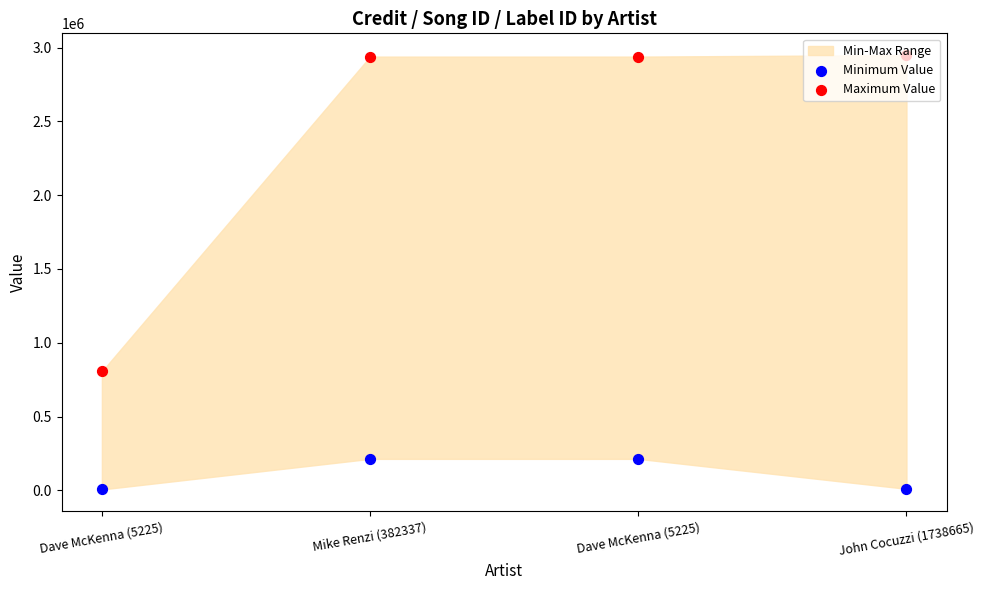

At which category is the sum across all series the highest?

Mike Renzi (382337)